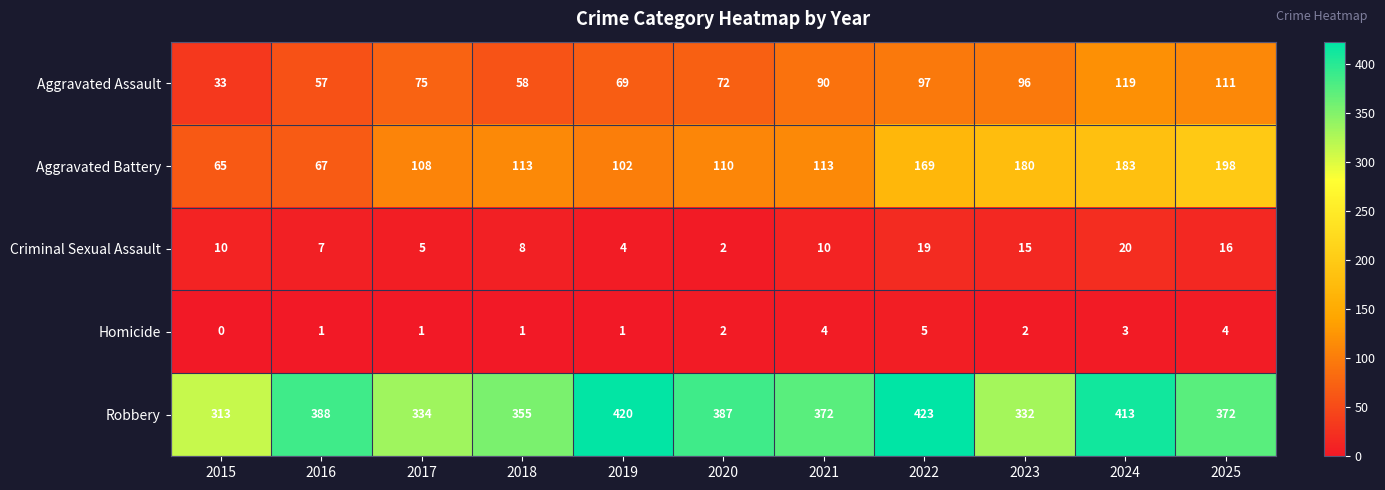

Which category has the lowest value across all series?

2015